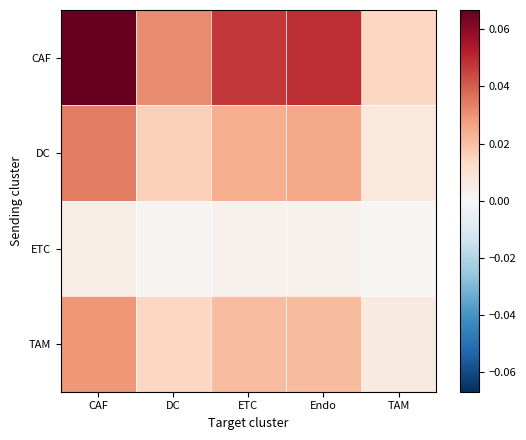

Between DC and ETC, which series saw the biggest shift?

CAF